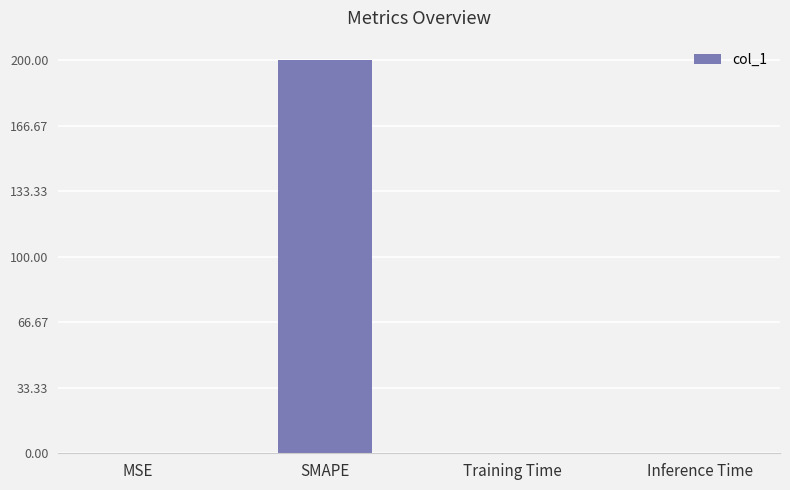

The value at MSE is 0.1. True or false?

True